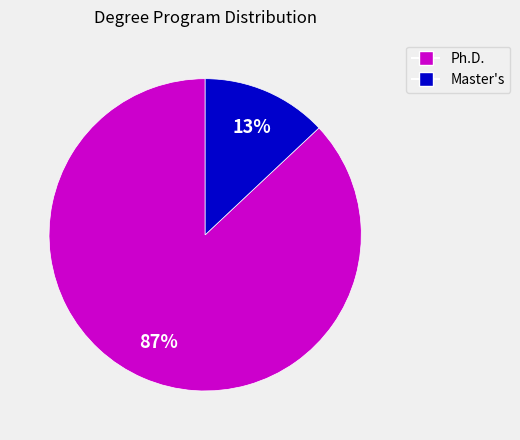

To the nearest percent, what is the difference between the Ph.D. and Master's slice percentages?

74%